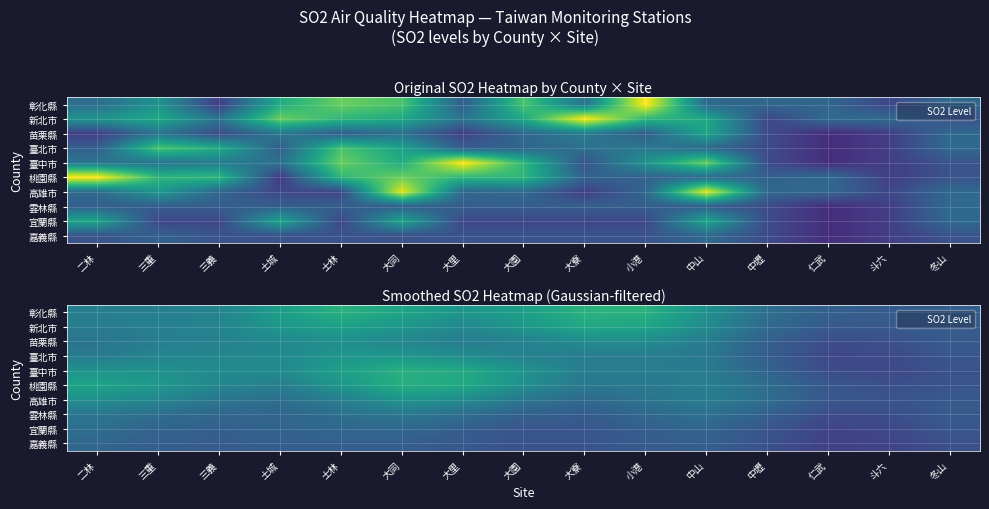

How many distinct data groups are displayed?

10